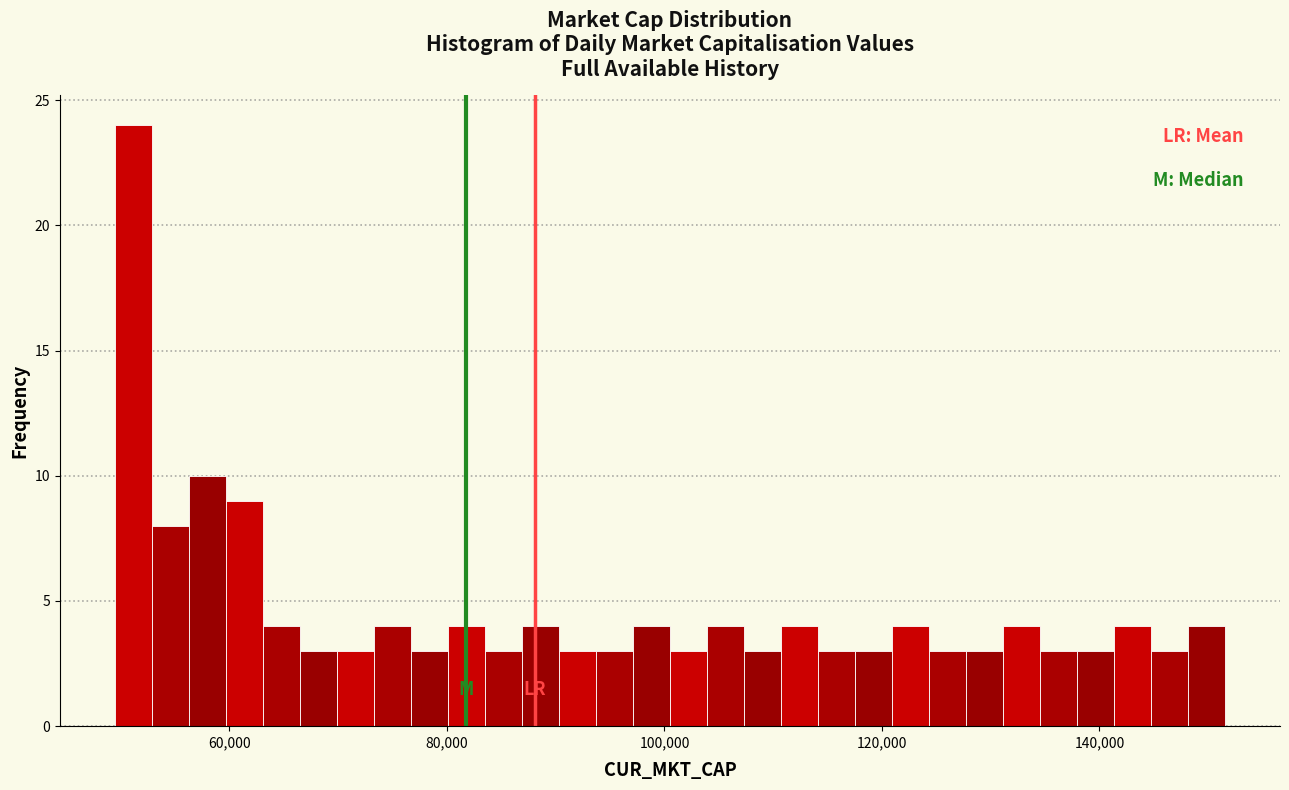

Read against the x-axis, roughly where is the centre of the tallest bar?

52000